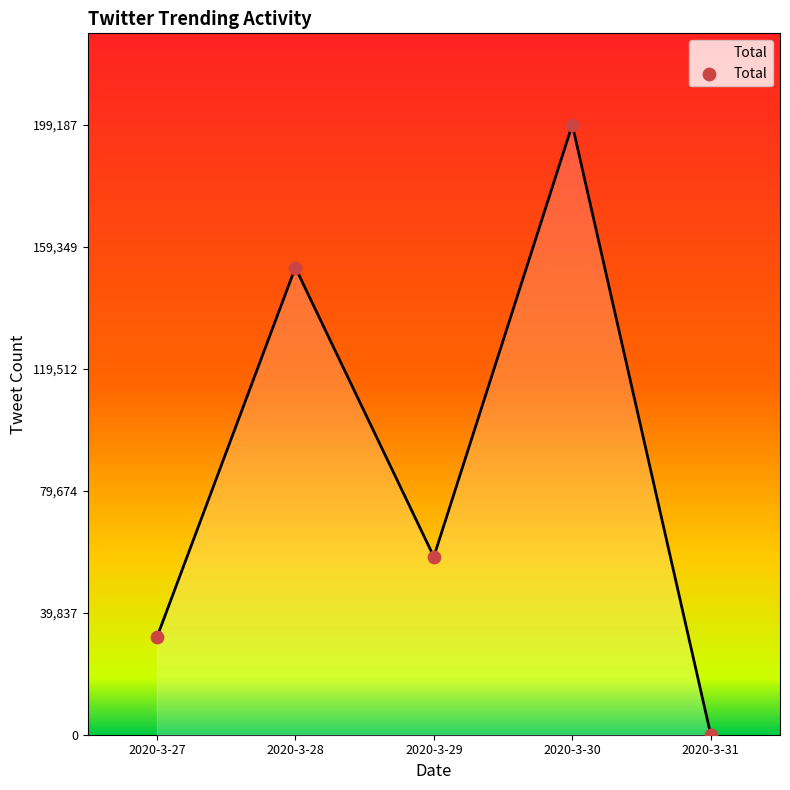

What is the change in value from 2020-3-29 to 2020-3-31?

-58136